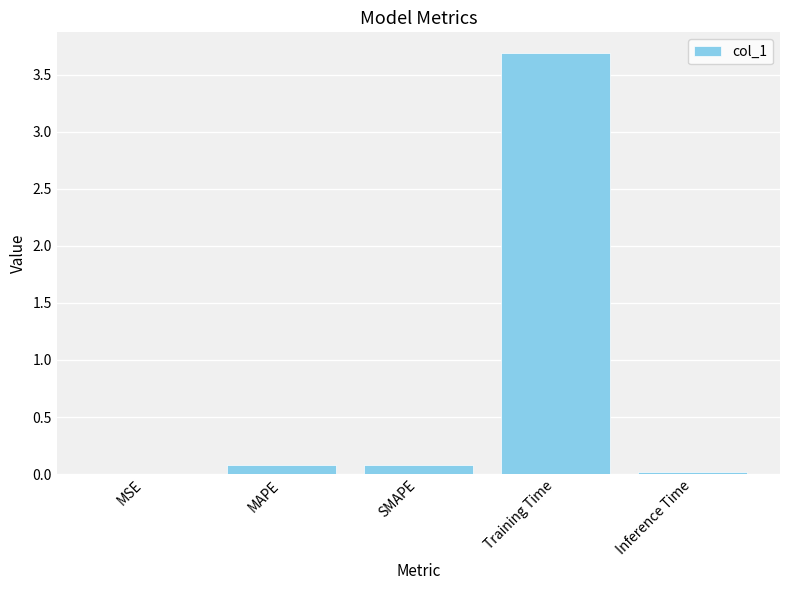

What is the sum of all values?

3.9